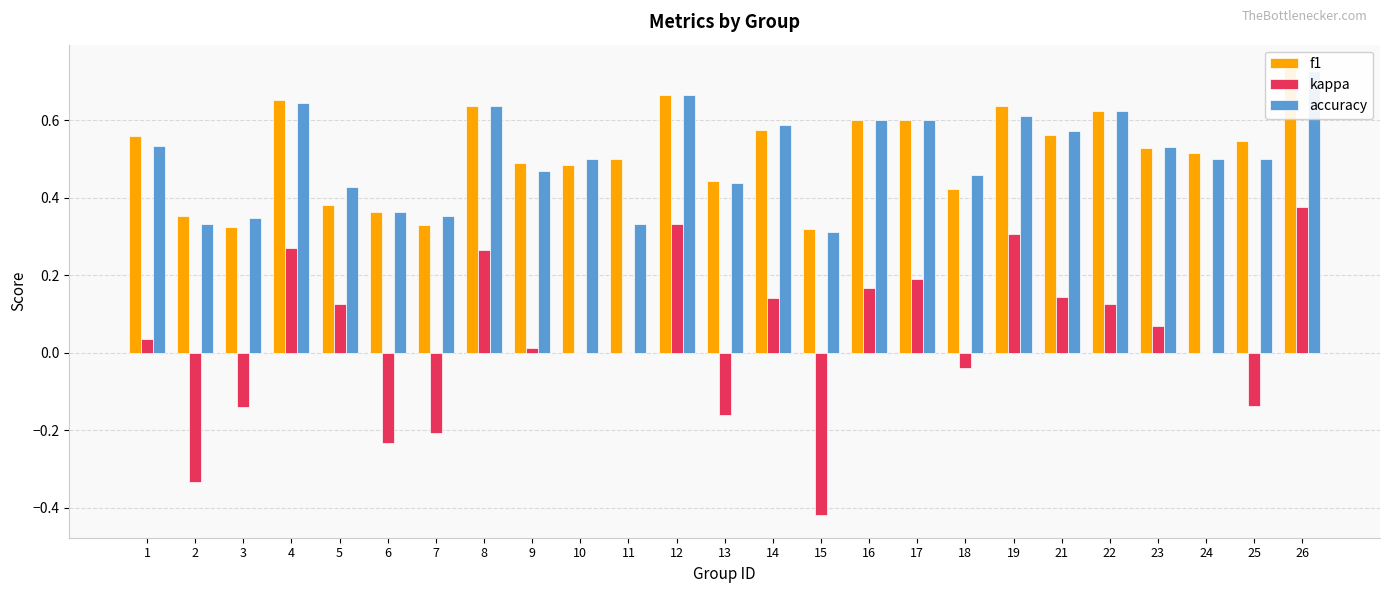

Which category has the highest value across all series?

26